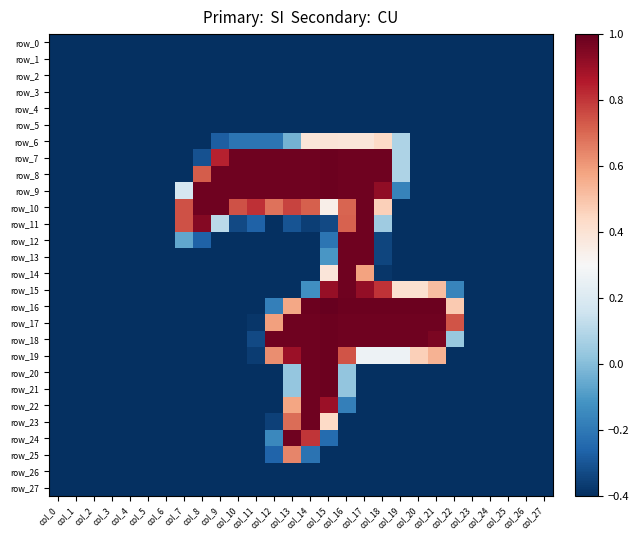

The value of row_8 at col_21 is -0.7. True or false?

False